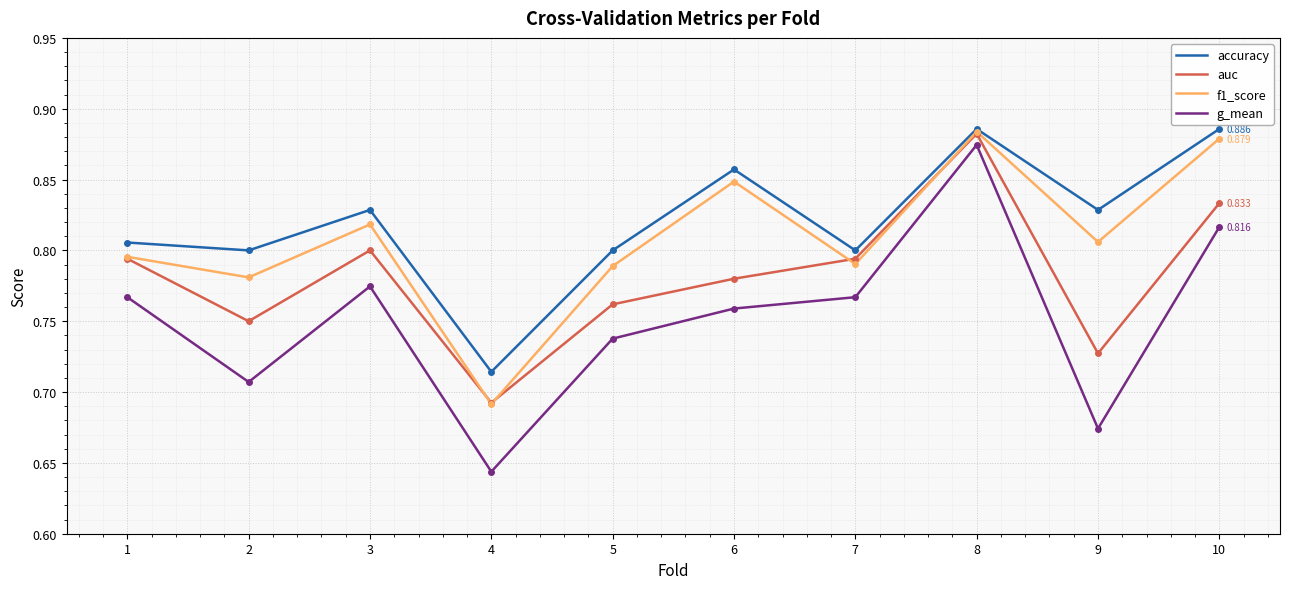

True or false: g_mean and accuracy cross at least once.

False